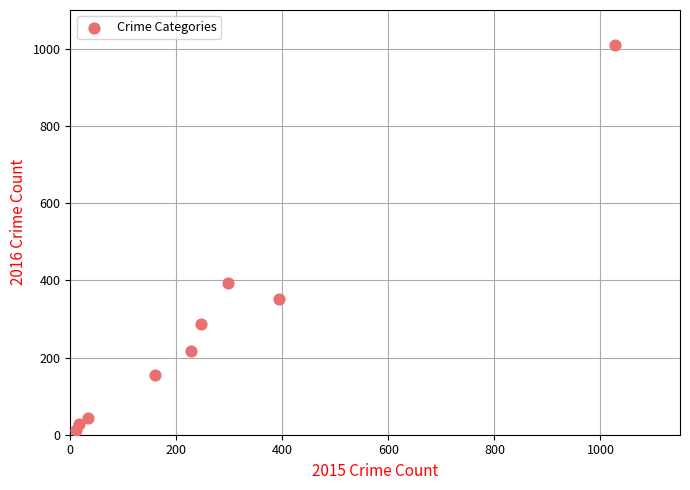

What is the average Y value?

278